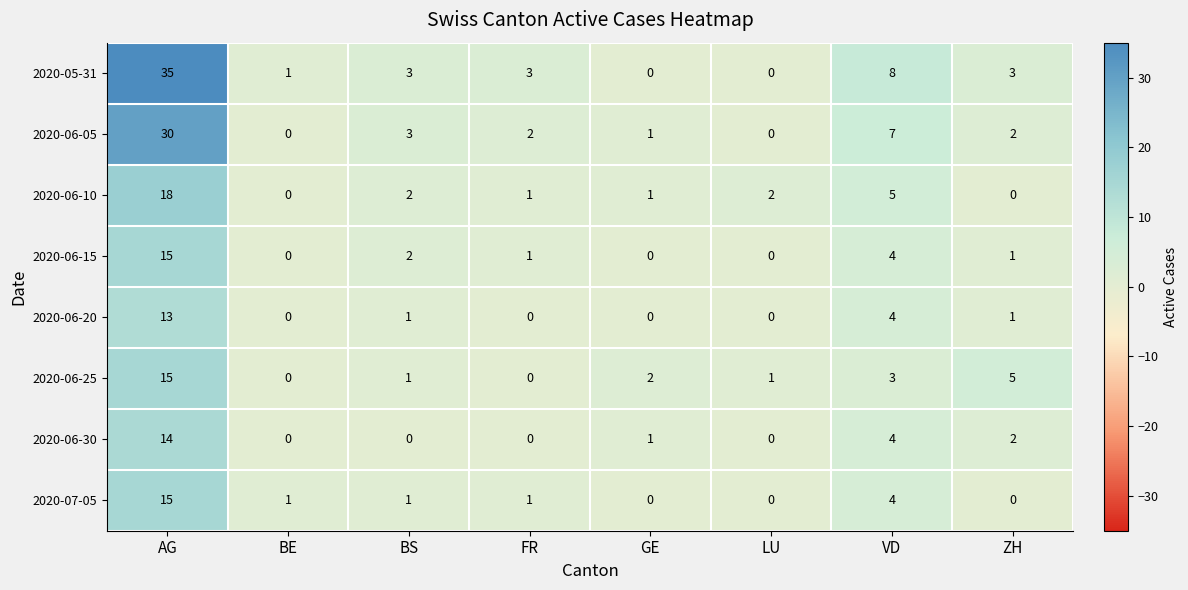

What is the average value of the 2020-06-30 series?

3